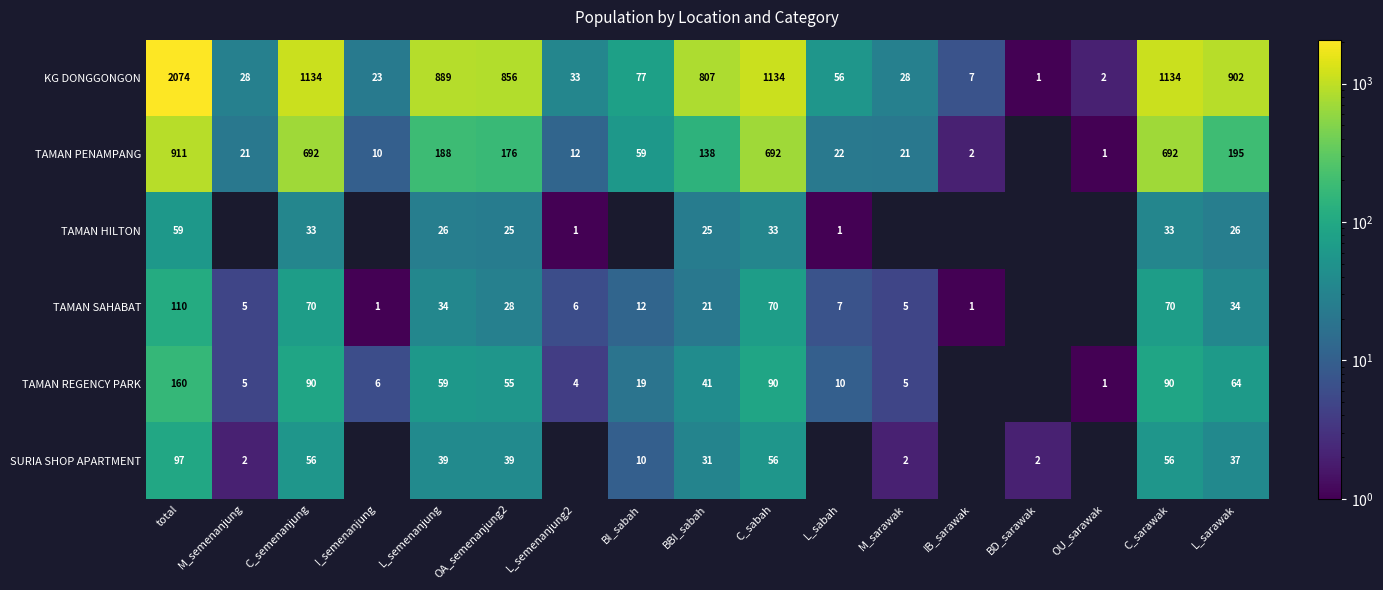

Rank the series at C_semenanjung from highest to lowest value.

KG DONGGONGON, TAMAN PENAMPANG, TAMAN REGENCY PARK, TAMAN SAHABAT, SURIA SHOP APARTMENT, TAMAN HILTON